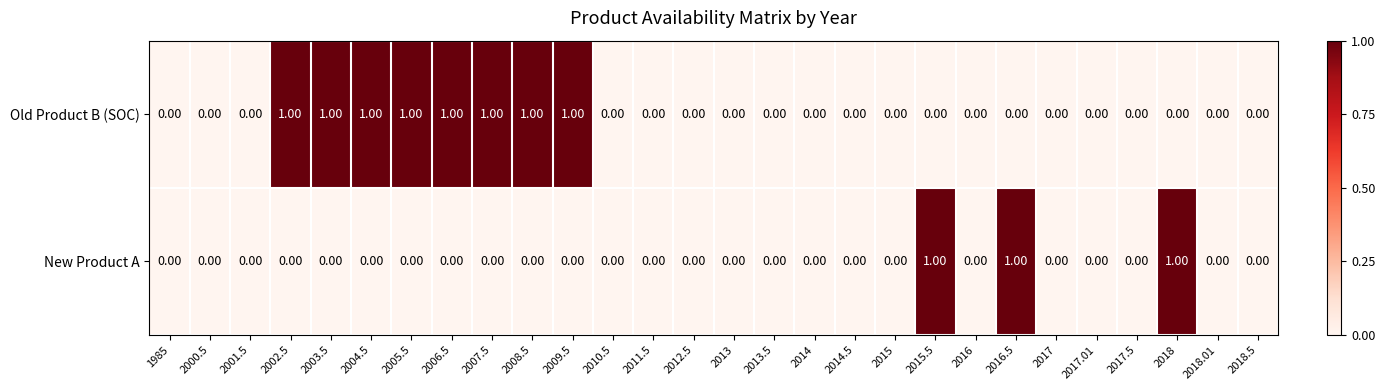

What is the sum of all New Product A values?

3